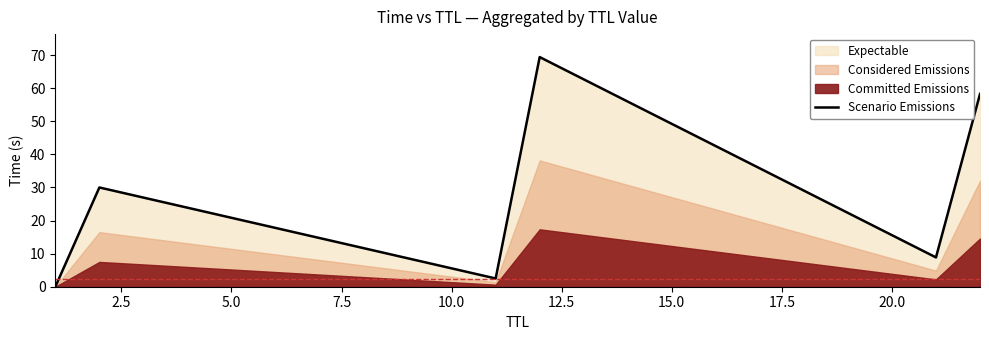

Reading right to left, extract all data points from this chart.

58.3	8.9	69.4	2.5	30.0	0.0